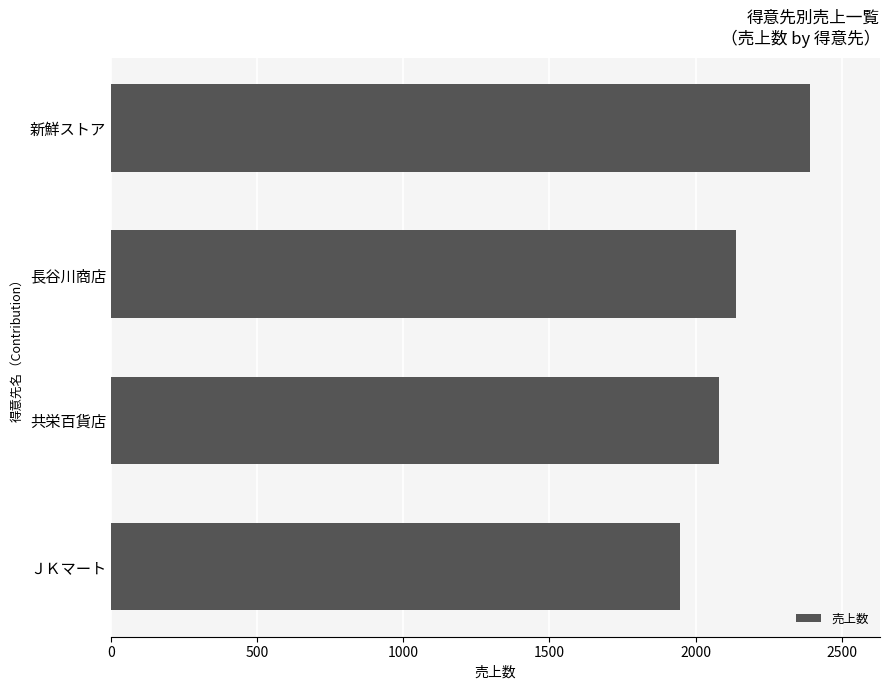

Rank the categories by value from lowest to highest.

ＪＫマート, 共栄百貨店, 長谷川商店, 新鮮ストア